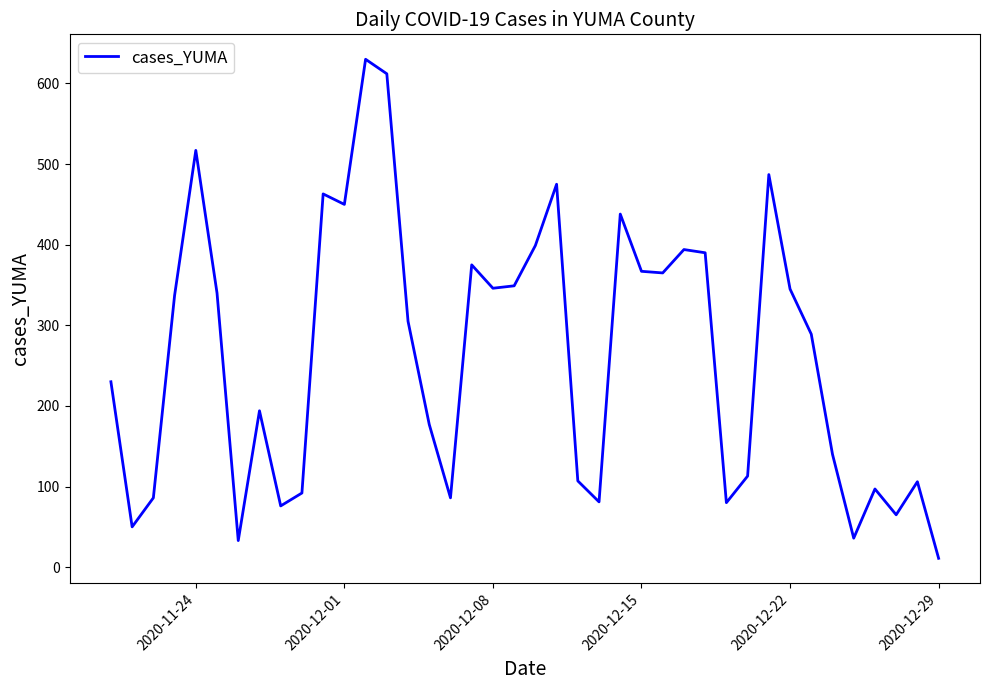

What is the maximum value shown in the chart?

630